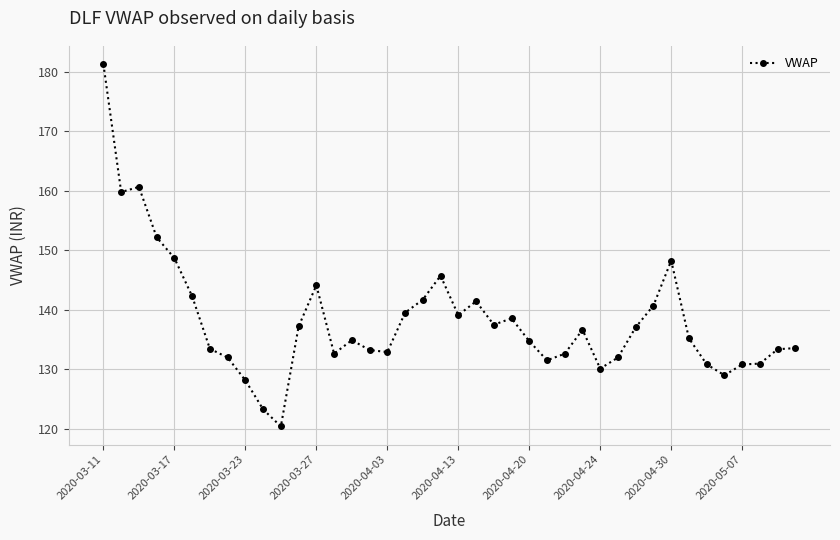

What is the greatest value displayed?

181.3